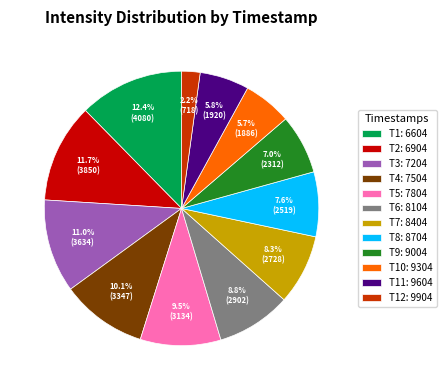

Approximately how many times larger is the value at T12: 9904 compared to T10: 9304?

0.4